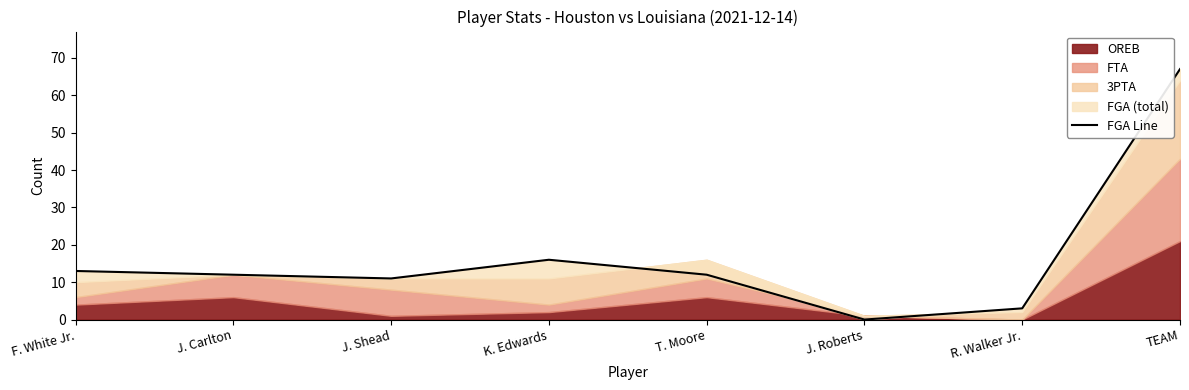

What is the difference between the values at R. Walker Jr. and J. Carlton?

9